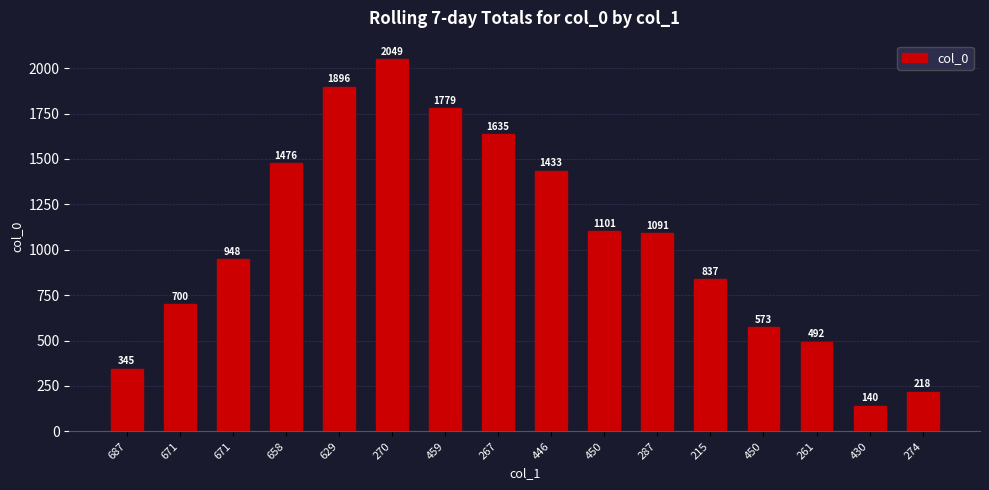

What is the difference between the maximum and second lowest values?

1831